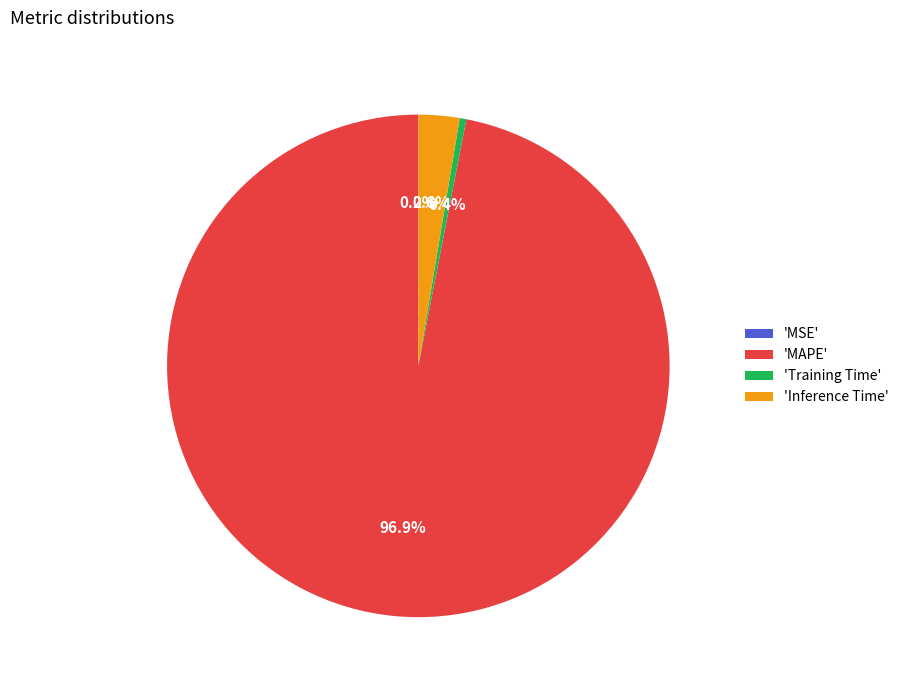

Which category has the biggest portion of the pie?

'MAPE'